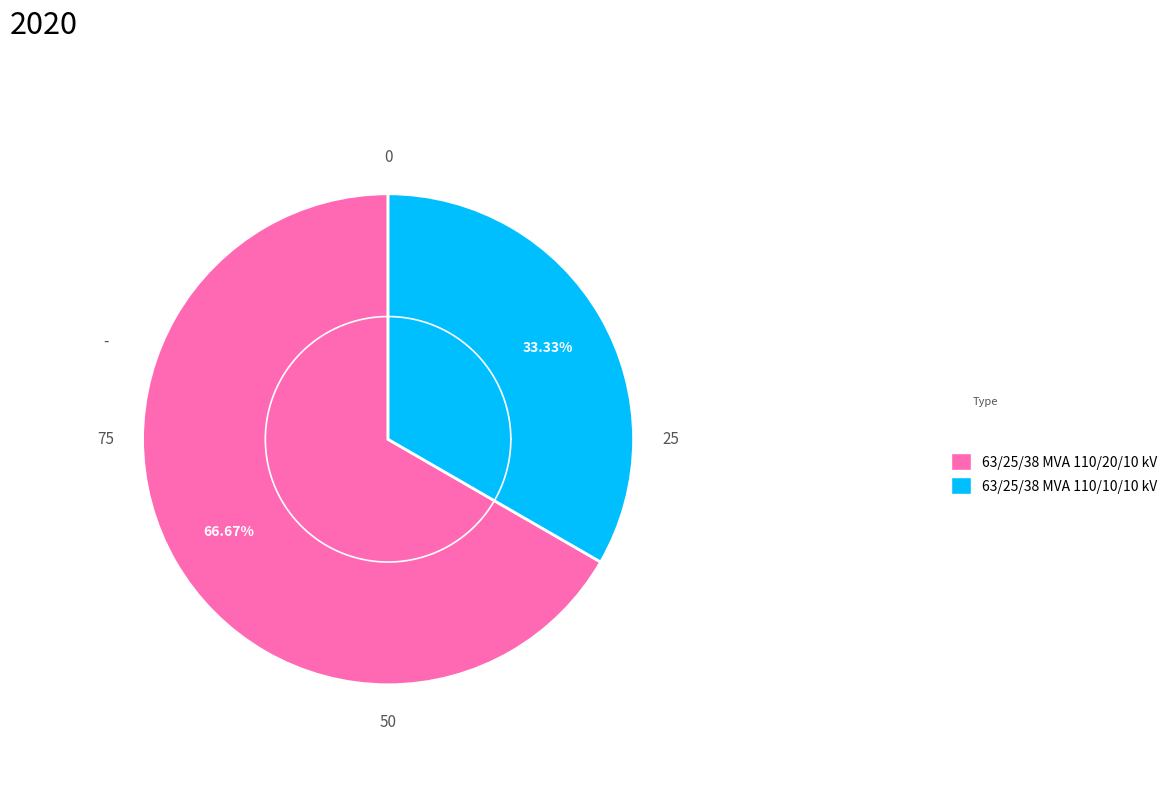

The 63/25/38 MVA 110/20/10 kV slice represents 67% of the pie. True or false?

True